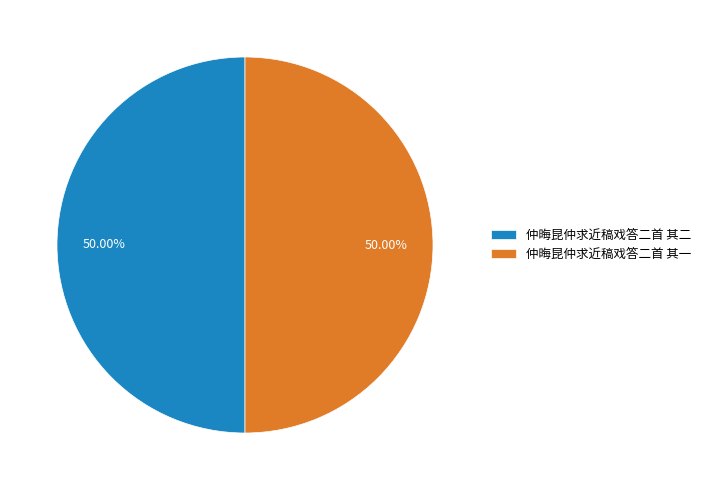

Is it true that 仲晦昆仲求近稿戏答二首 其二 is 62% of the pie?

False